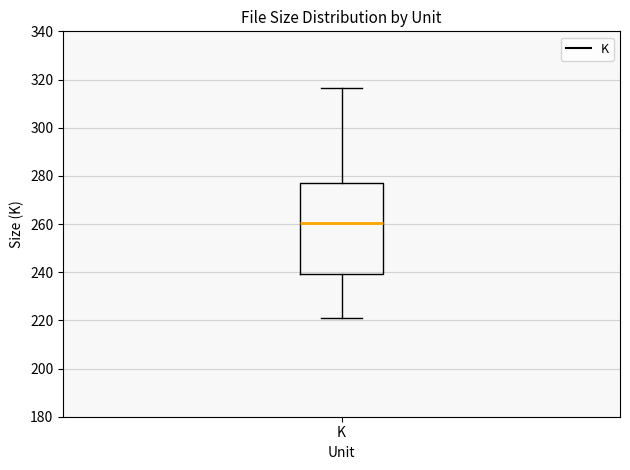

Transcribe this box plot: give where the median line is, the range the box spans, and where the two whiskers end, as read against the y-axis. The values are not printed on the chart, so give them approximately, as read against the axis.

median 260, box 240 to 276, whiskers 222 to 316